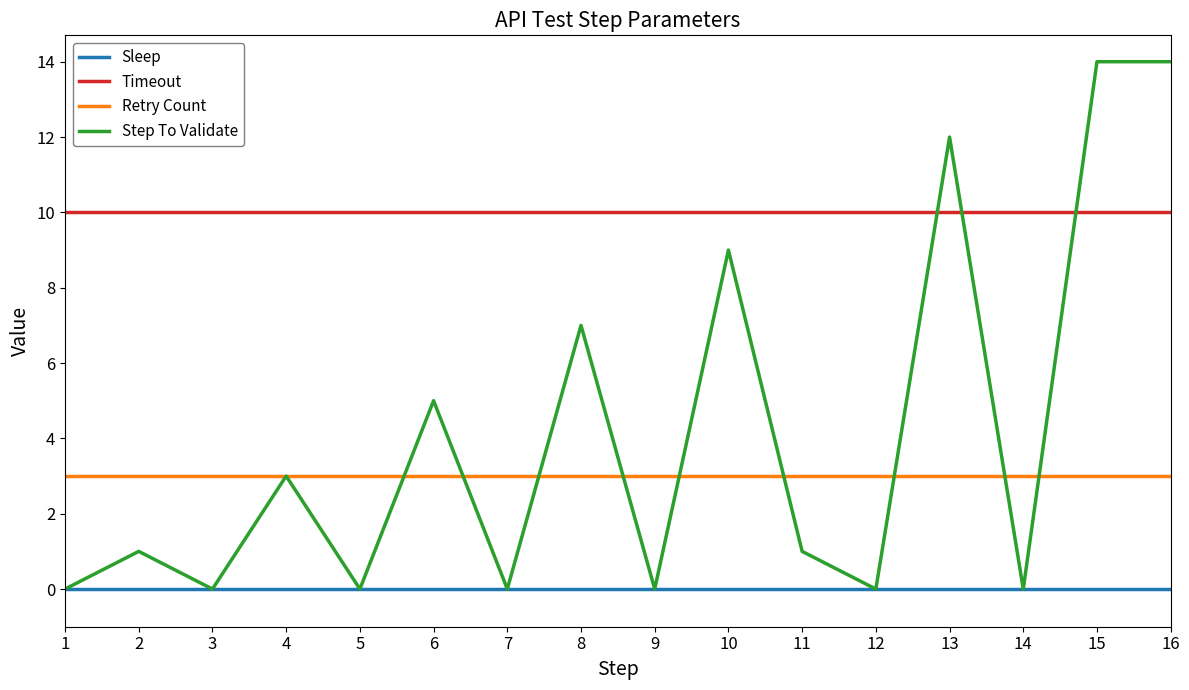

Which series has the largest total across all categories?

Timeout